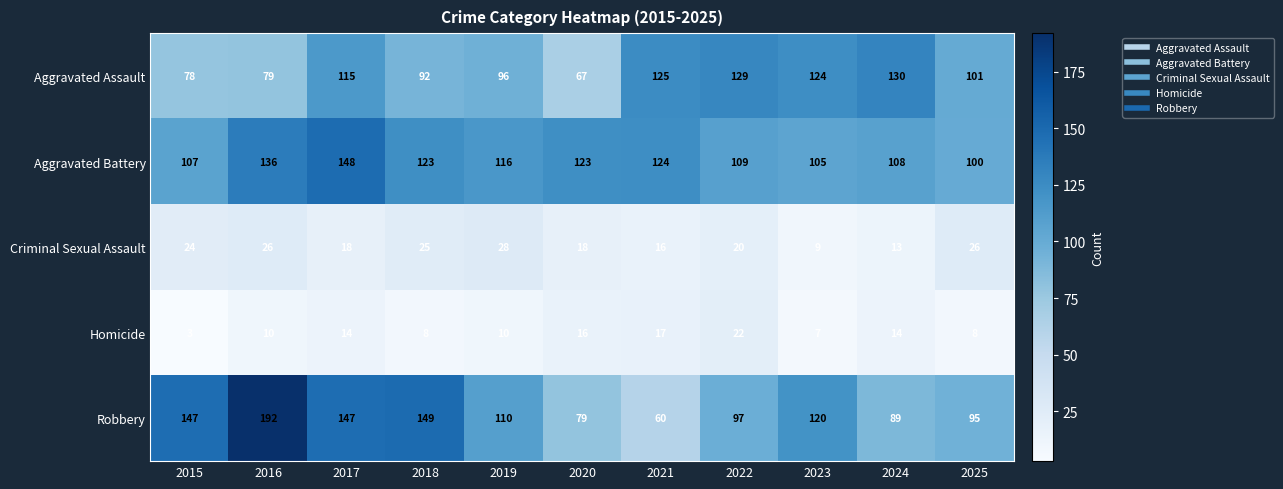

What is the difference between the highest and lowest values at 2023?

117